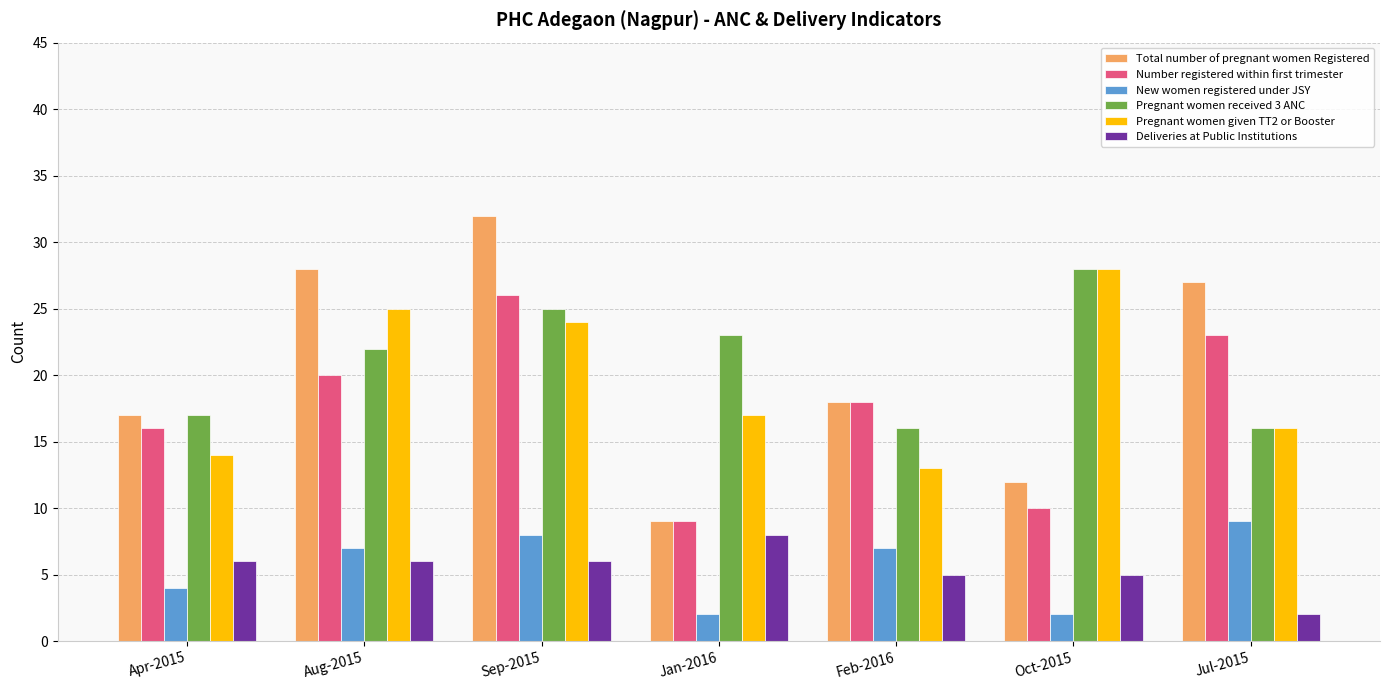

Which series changed the most between Oct-2015 and Jul-2015?

Total number of pregnant women Registered